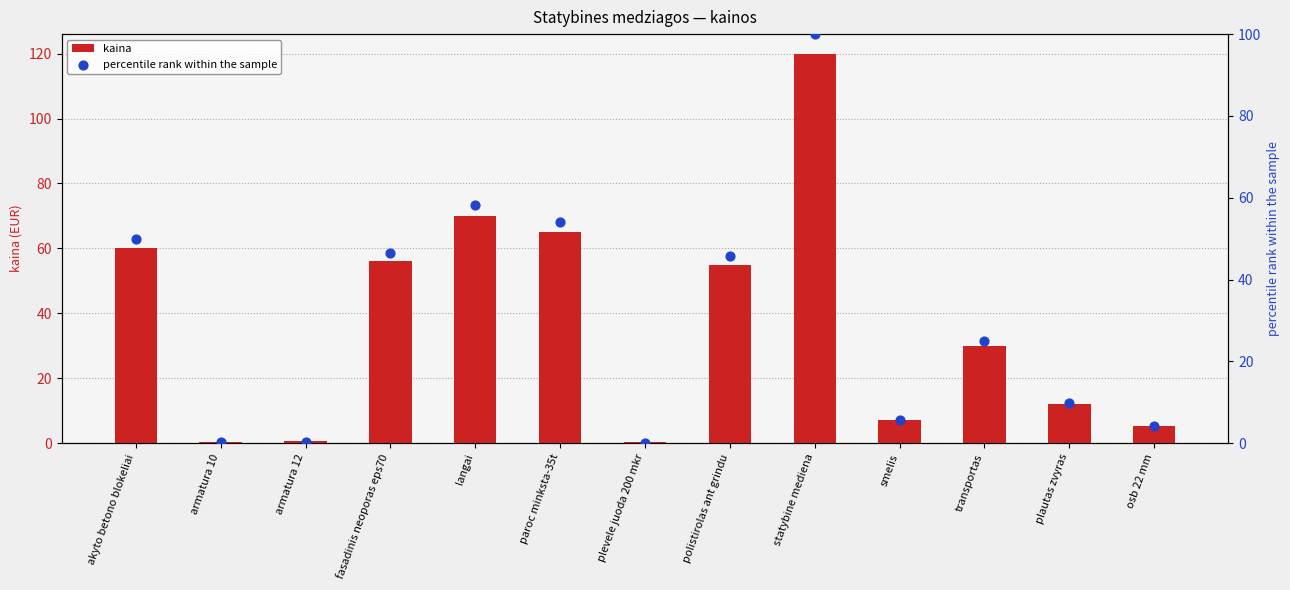

Which series reaches the maximum Y coordinate?

kaina